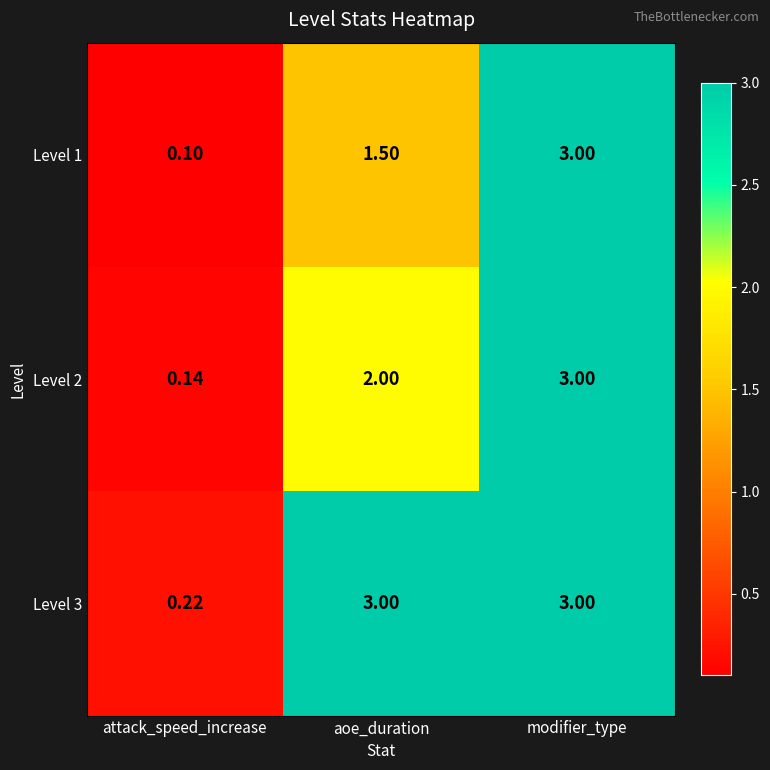

List the labels in order of Level 2 value, largest first.

modifier_type, aoe_duration, attack_speed_increase